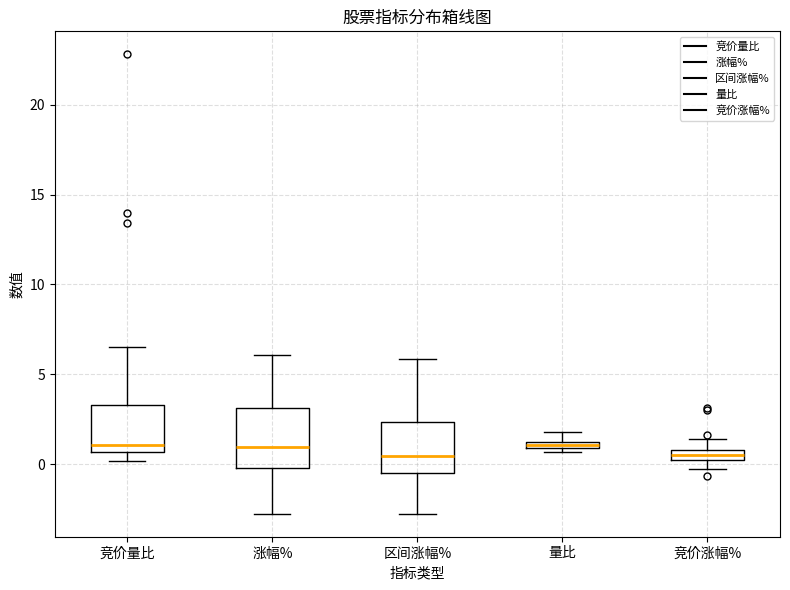

Where does the upper whisker of the box for 区间涨幅% end on the y-axis? The values are not printed on the chart, so give them approximately, as read against the axis.

6.0